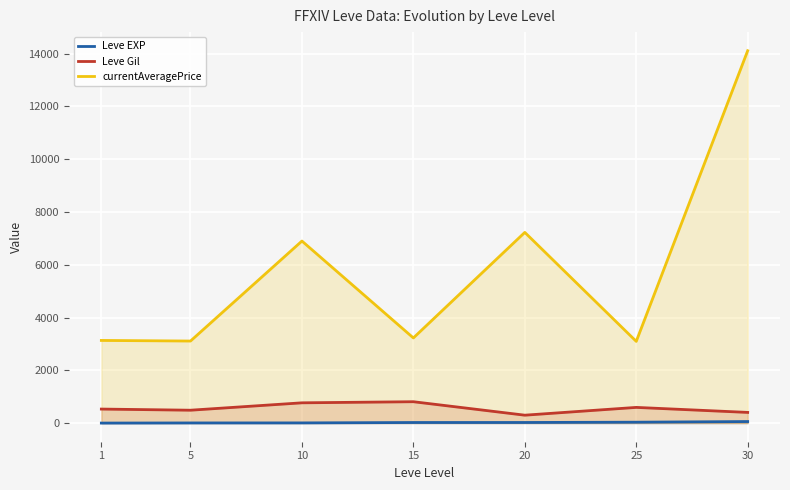

Which series has the largest total across all categories?

currentAveragePrice